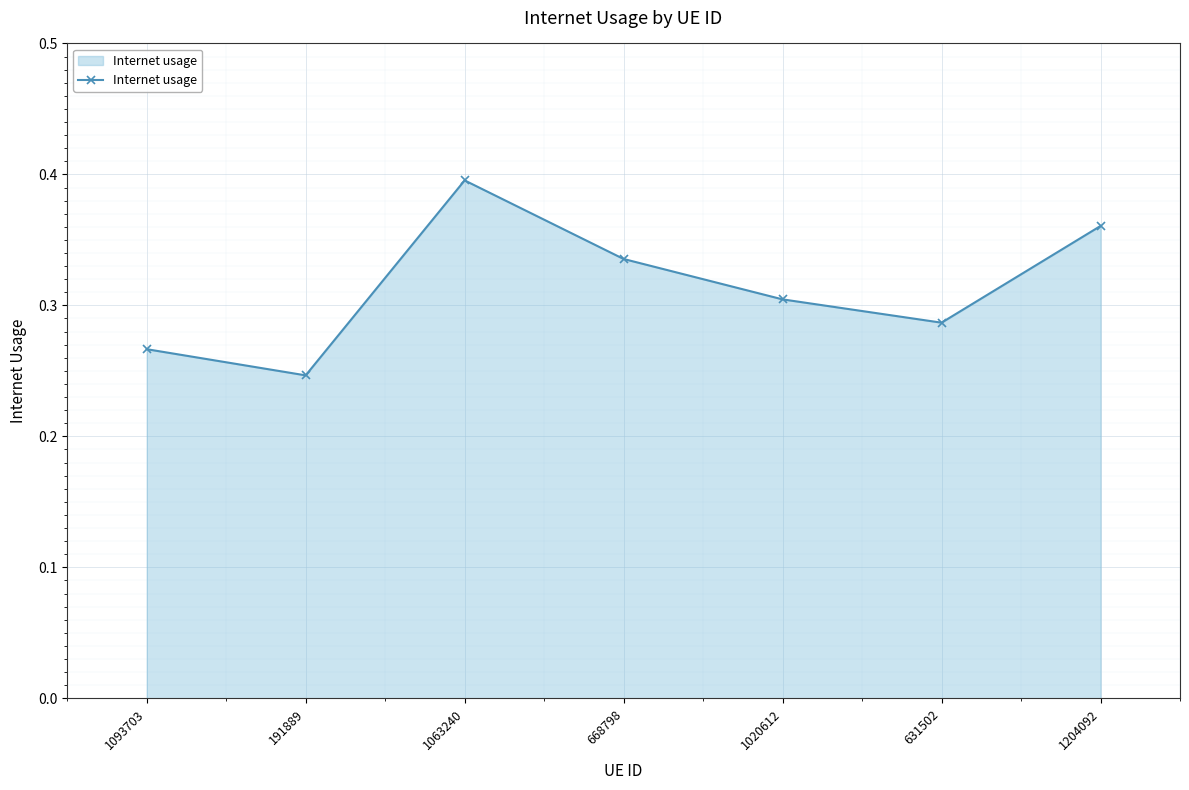

The chart shows a value of 0.3 at 1020612. True or false?

True